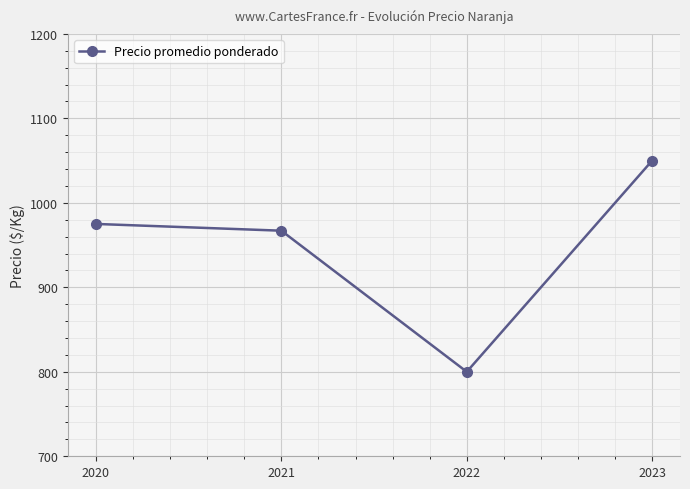

Approximately how many times larger is the value at 2022 compared to 2020?

0.8